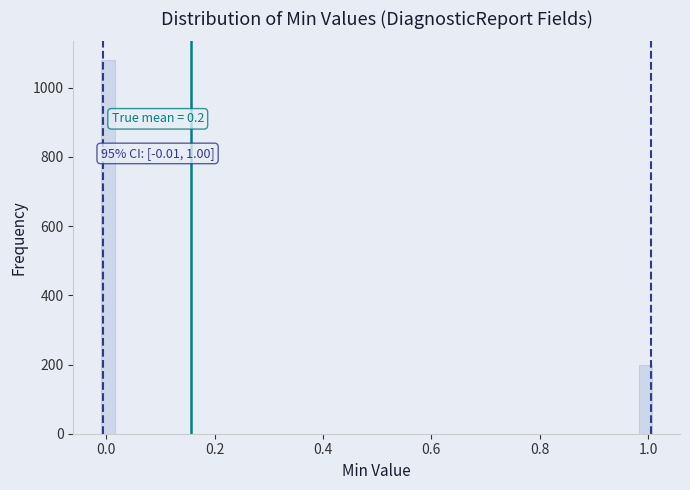

Around what value on the x-axis is the tallest bar? Give the approximate position of its centre, as read against the axis.

0.00